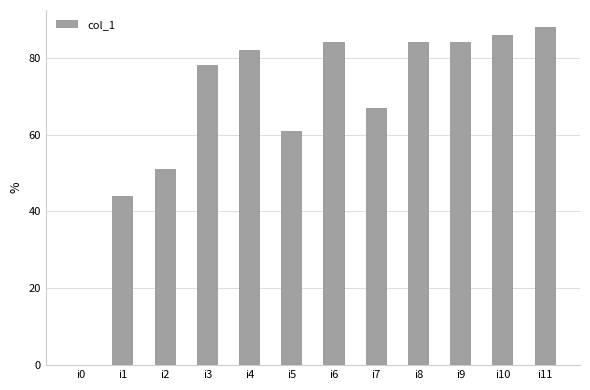

What is the sum of all values?

809